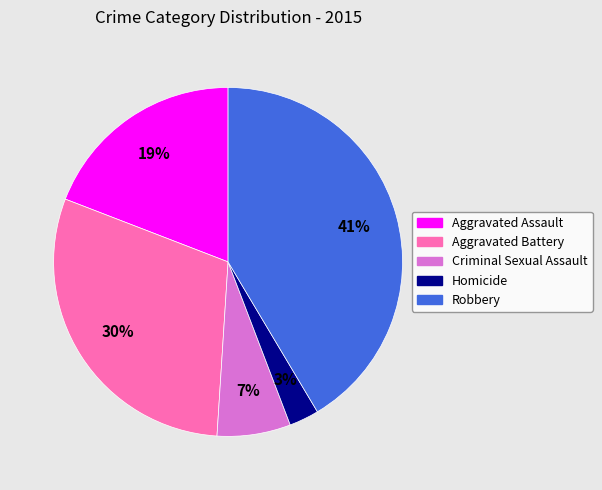

To the nearest percent, what is the average slice percentage?

20%